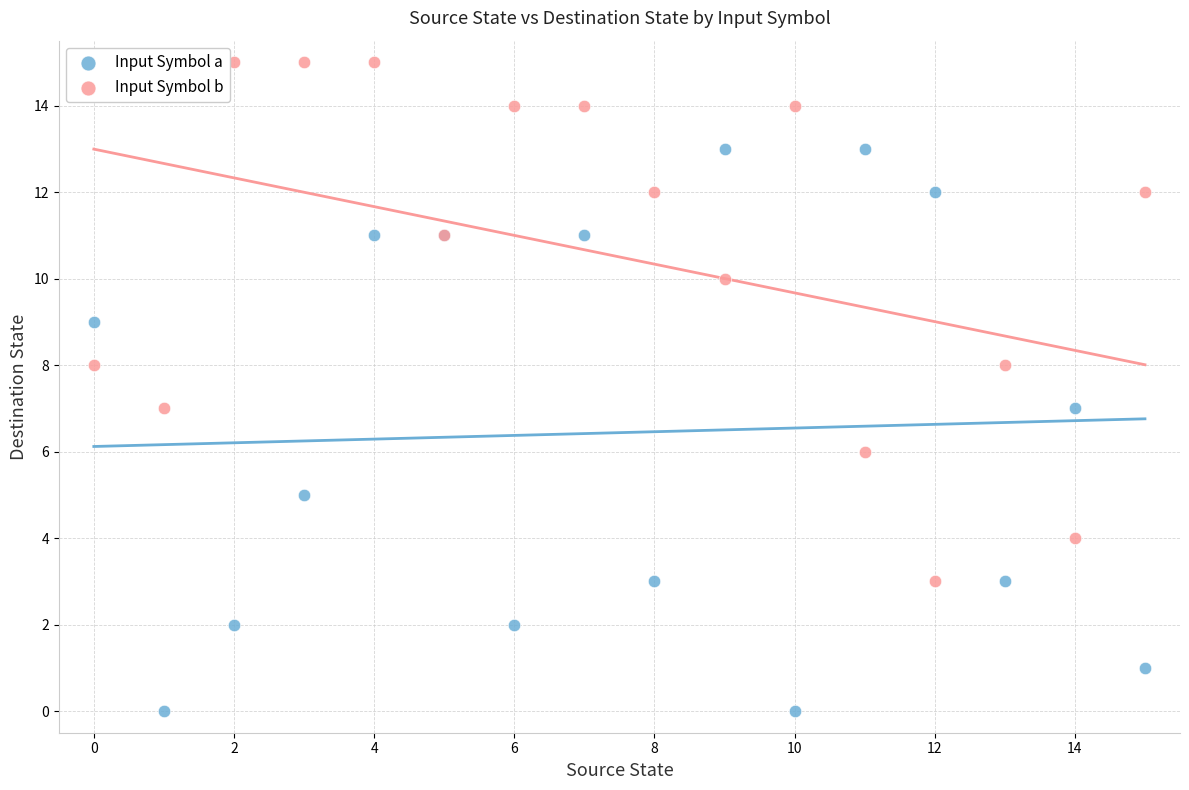

Which series contains the lowest Y value?

Input Symbol a